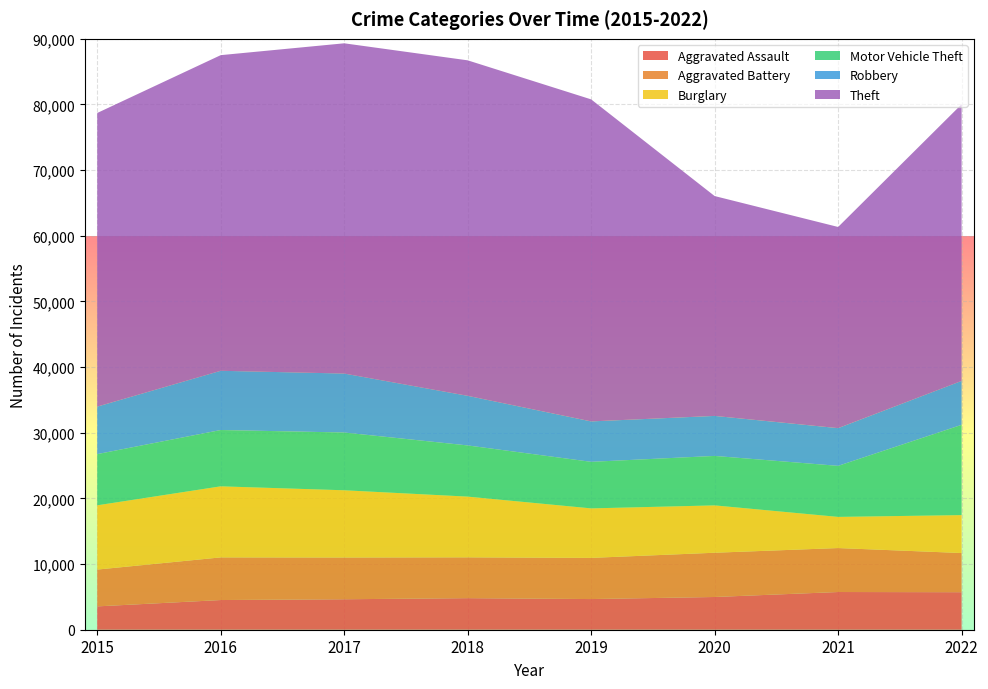

Reading right to left, list all the values displayed in this chart.

Aggravated Assault: 5715	5743	4986	4671	4808	4641	4522	3556
Aggravated Battery: 5967	6697	6740	6271	6217	6360	6495	5606
Burglary: 5776	4746	7213	7539	9249	10239	10824	9788
Motor Vehicle Theft: 13749	7773	7532	7090	7796	8799	8577	7798
Robbery: 6690	5745	6095	6158	7555	8980	9022	7235
Theft: 42136	30641	33488	49050	51102	50302	48076	44725